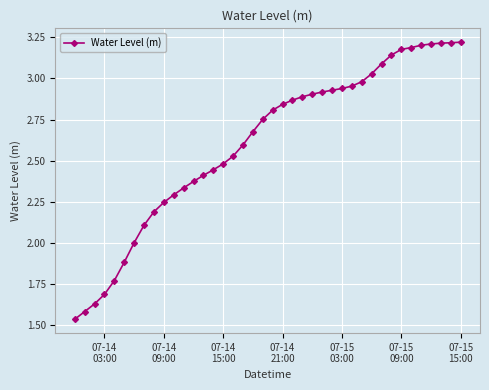

What is the sum of all values?

104.2